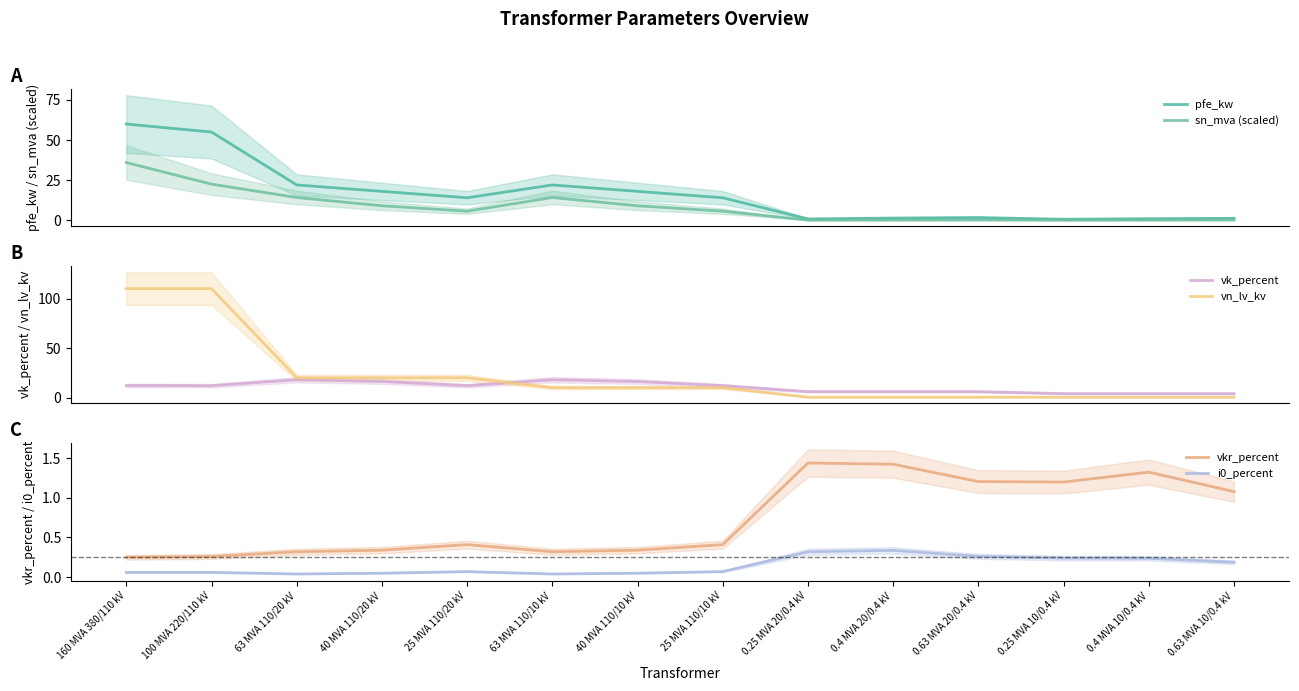

Between which two adjacent categories do vn_lv_kv and vk_percent first intersect?

25 MVA 110/20 kV and 63 MVA 110/10 kV